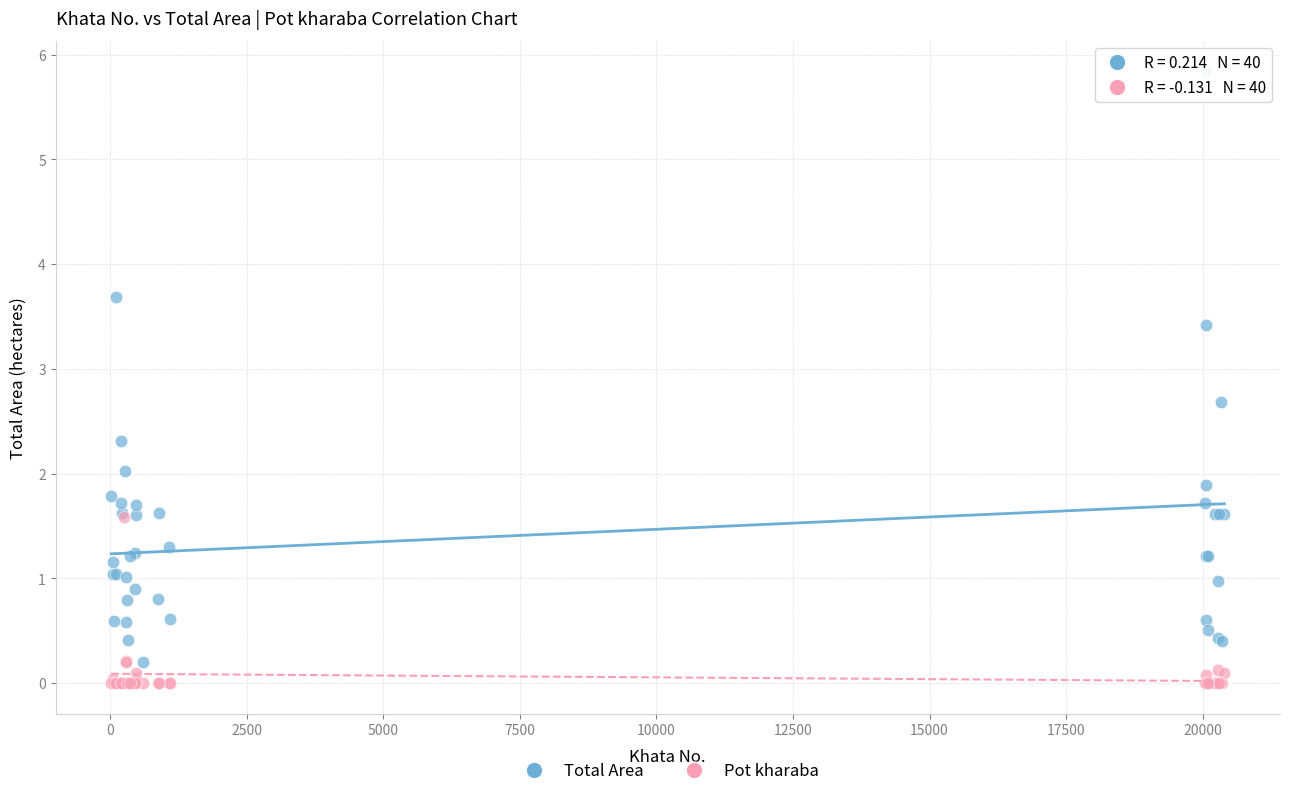

What are all the series names shown in the legend?

Total Area, Pot kharaba